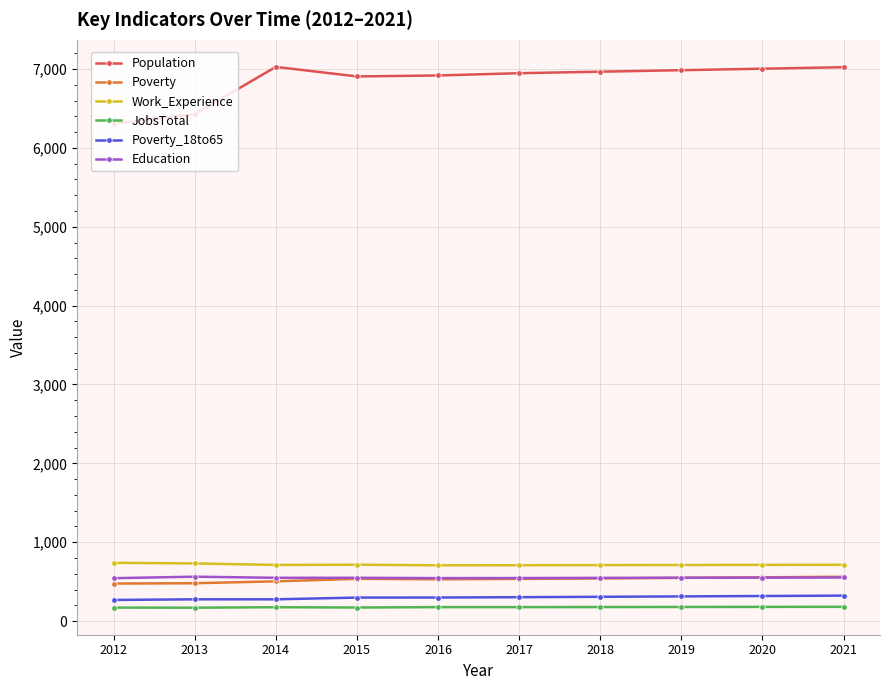

Is it true that Education equals 186 at 2019?

False